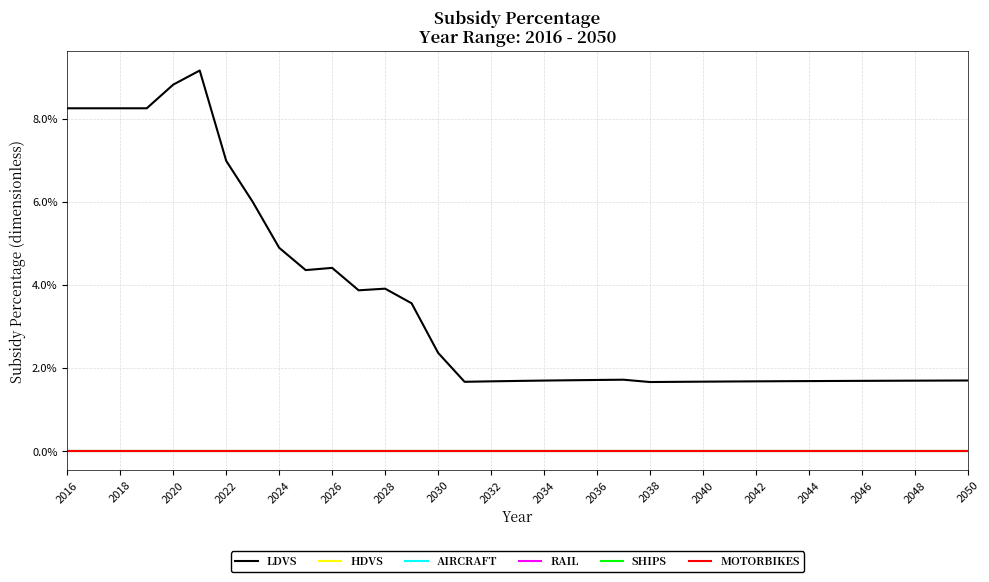

Is this an area chart (filled region under the line)?

No